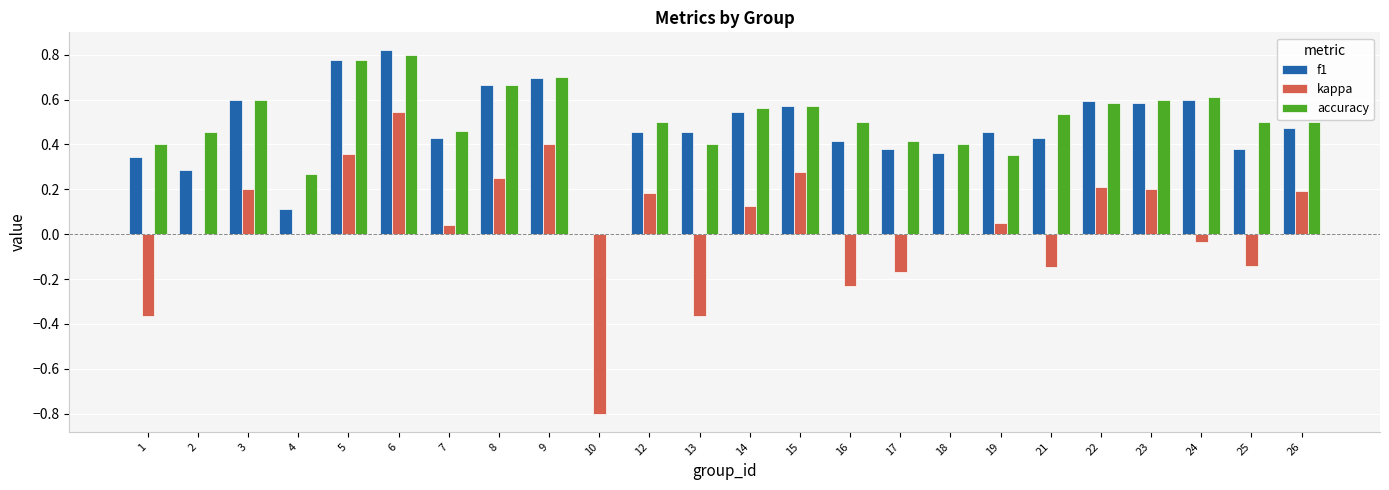

At which category does the chart reach its peak across all series?

6